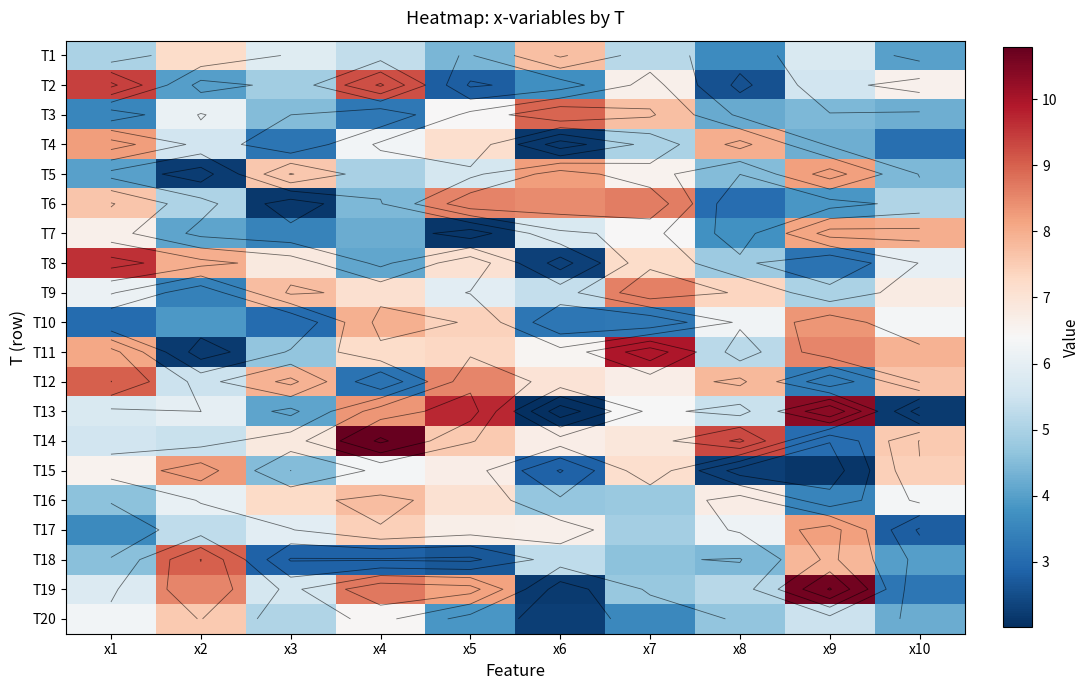

At which label is T7 closest to 5?

x6